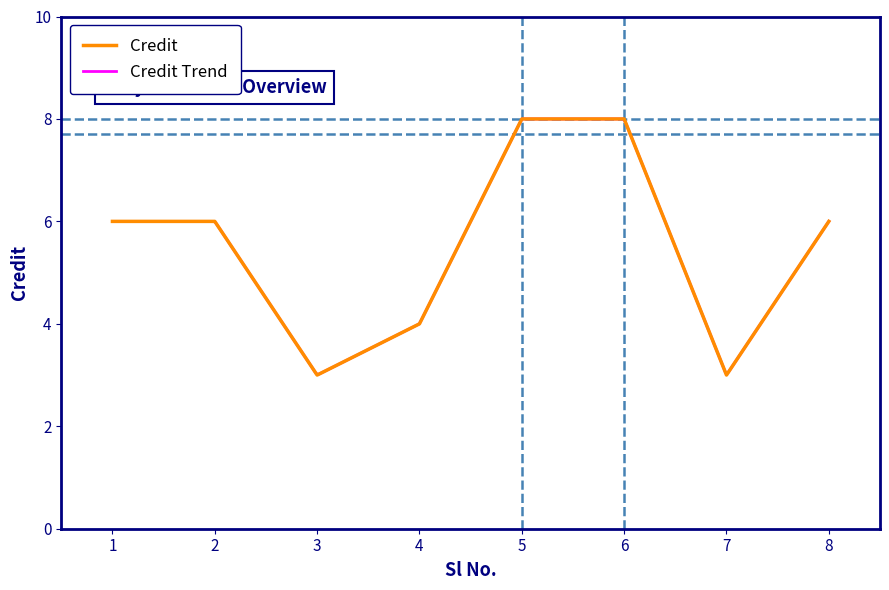

Reading right to left, transcribe all the data shown in this chart.

8=6	7=3	6=8	5=8	4=4	3=3	2=6	1=6